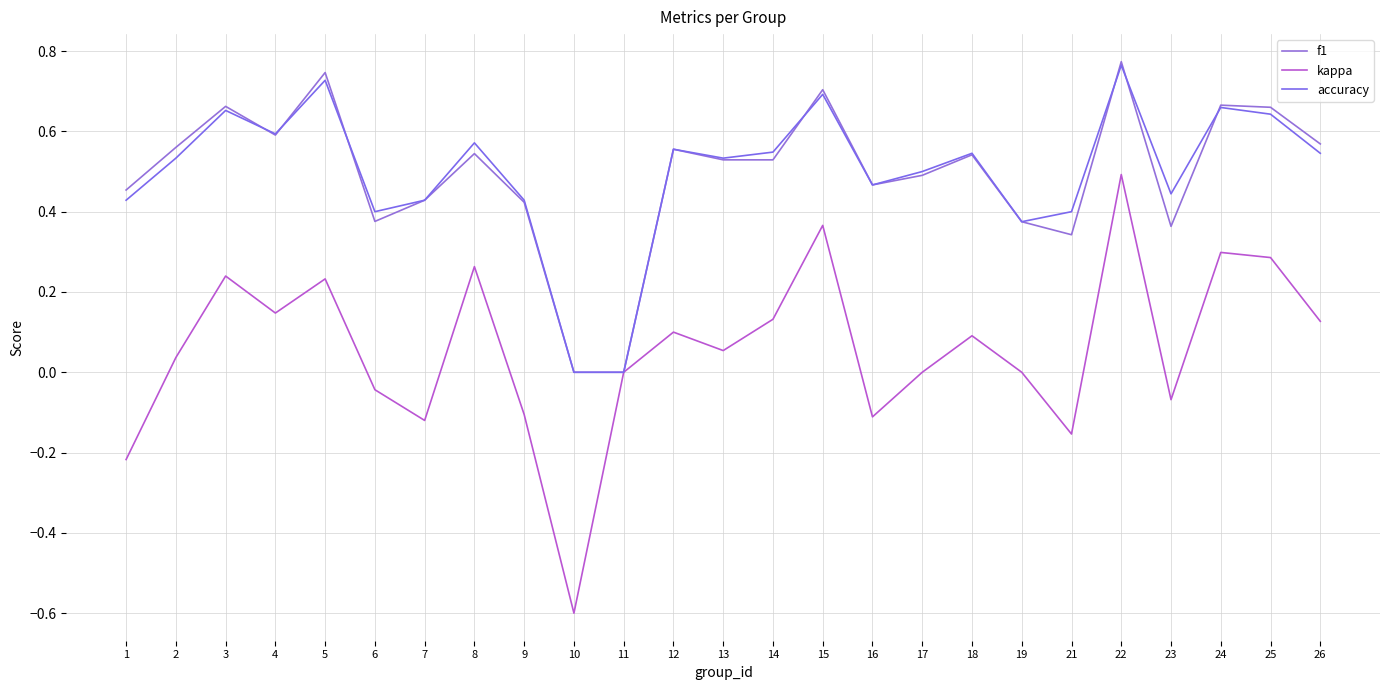

Which series has the largest range (max minus min)?

kappa